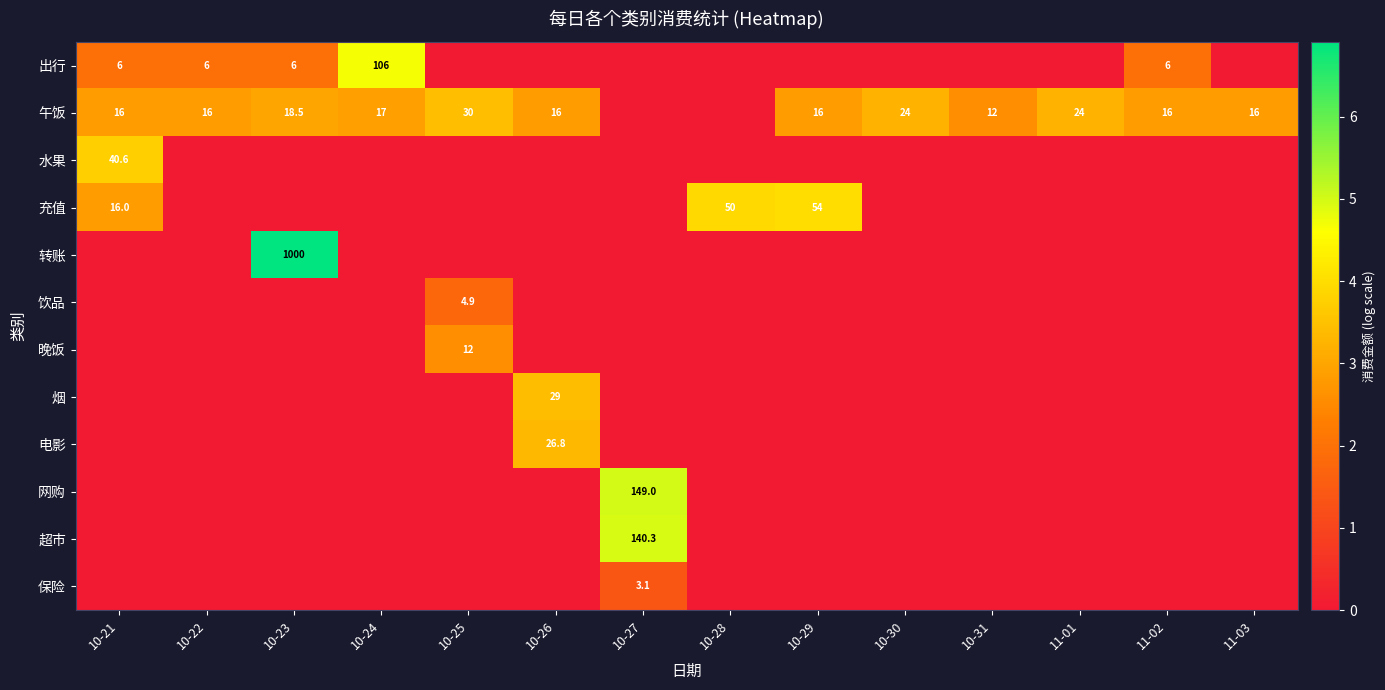

The 水果 series shows 57.9 at 10-21. True or false?

False